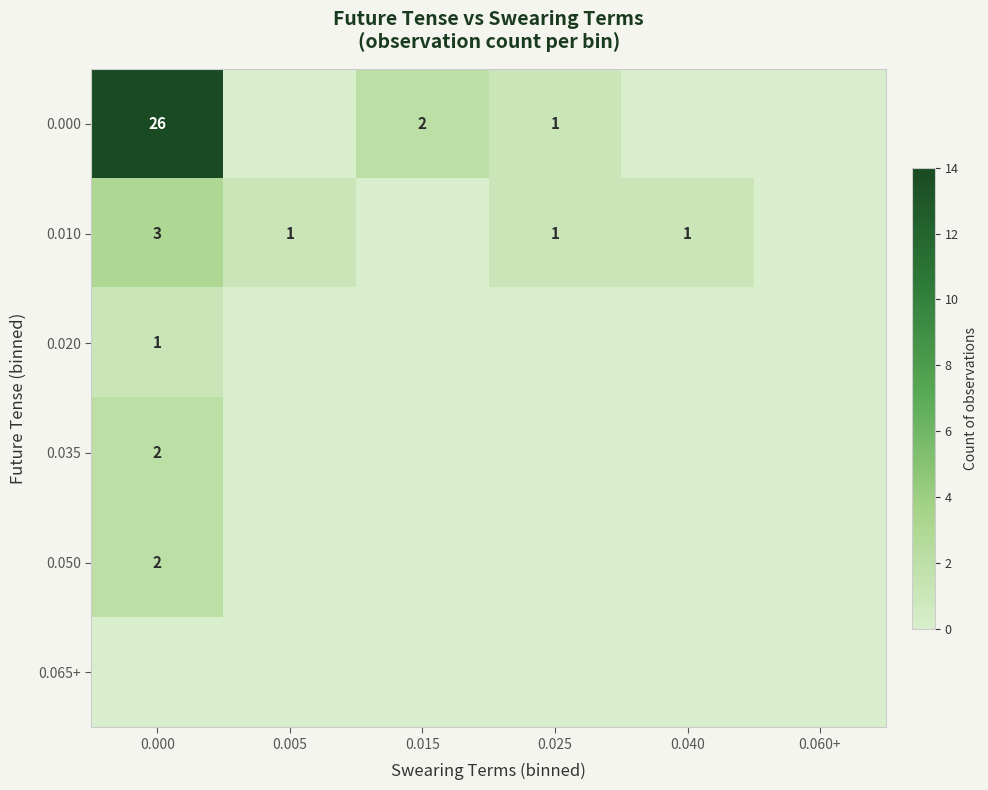

The 0.000 series shows 3 at 0.015. True or false?

False